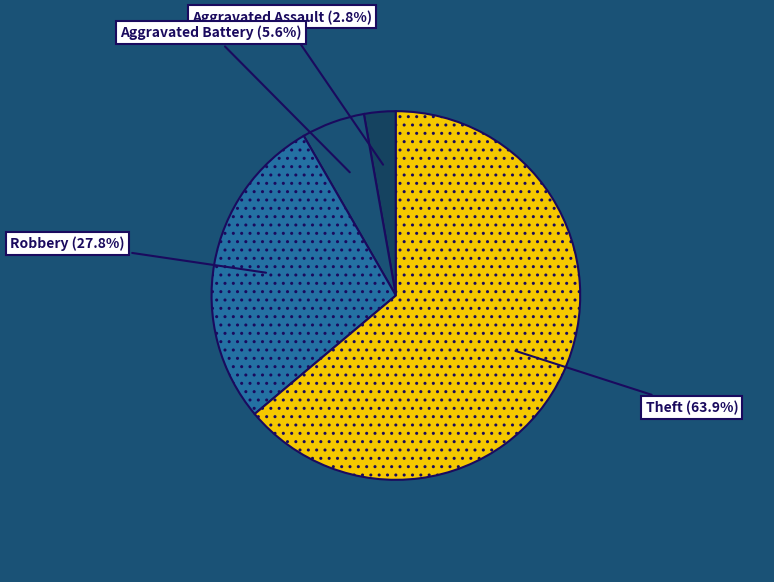

Which category has the smallest portion of the pie?

Aggravated Assault